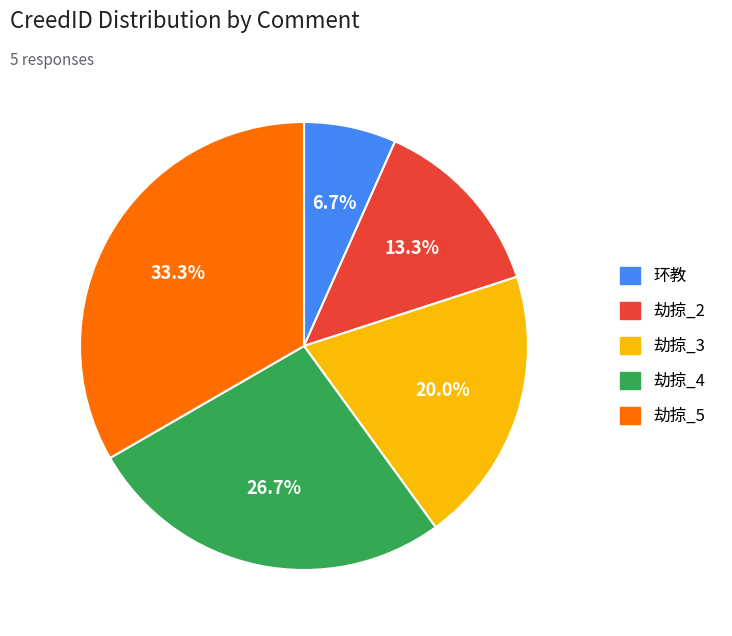

Is there any slice that represents more than half of the pie?

No